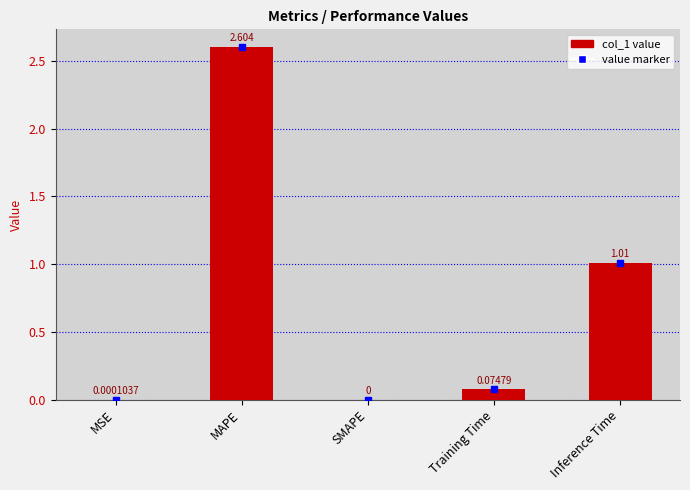

Does the chart contain stacked bars?

No